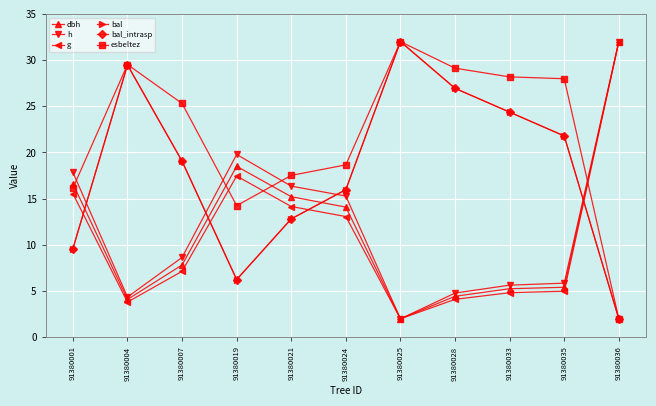

Is this an area chart (filled region under the line)?

No